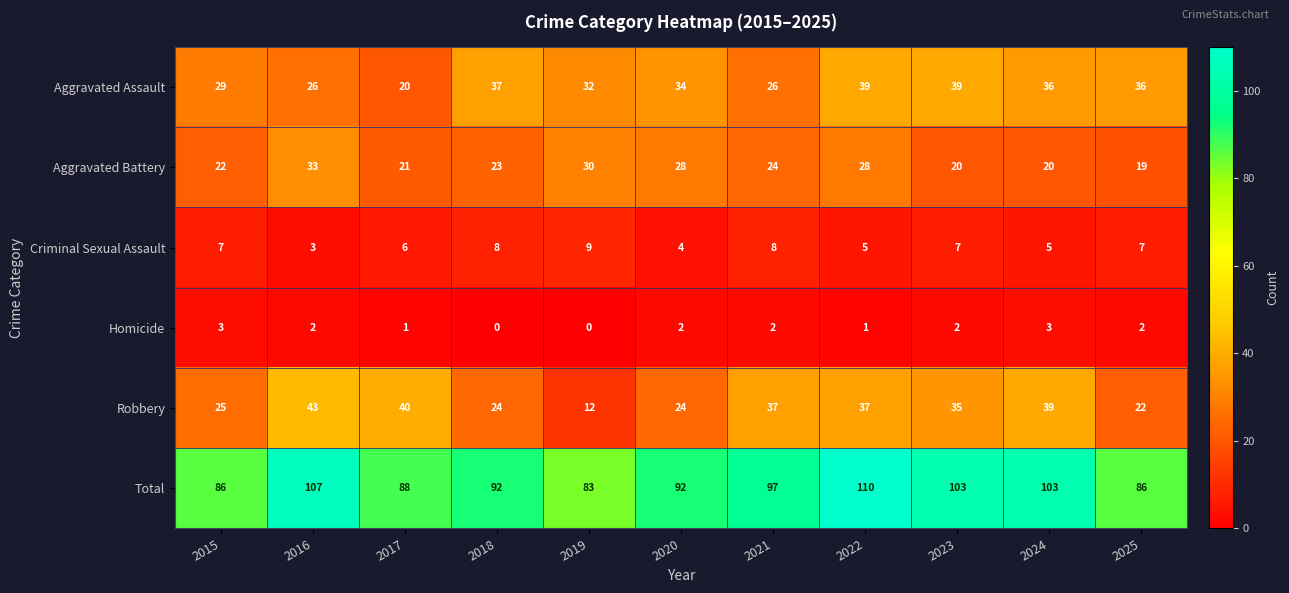

At which category is the sum across all series the highest?

2022